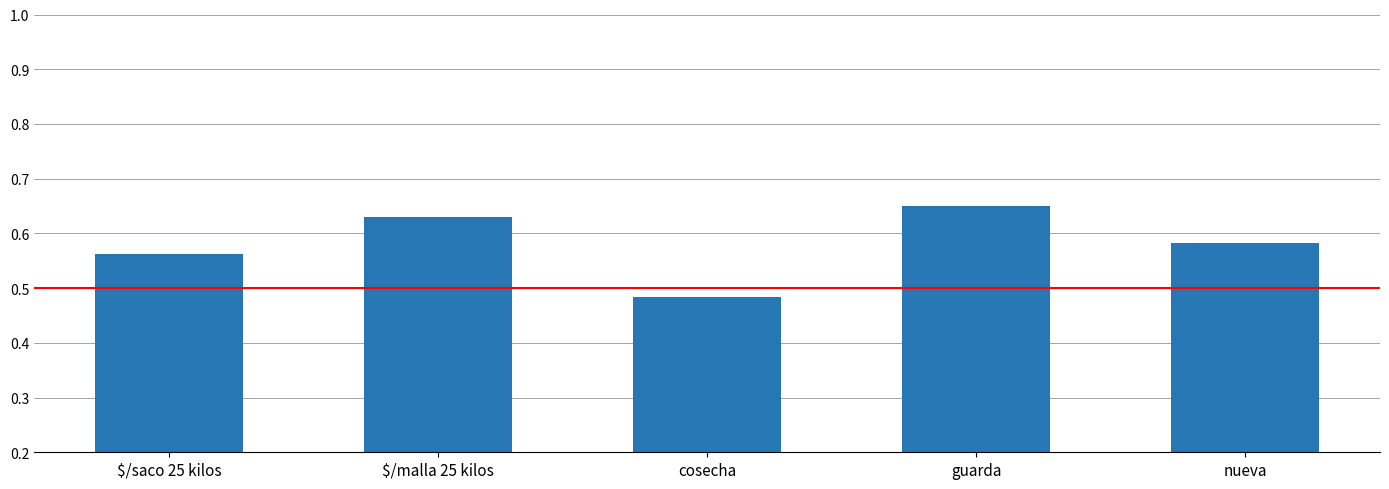

How many bars are there in total?

5